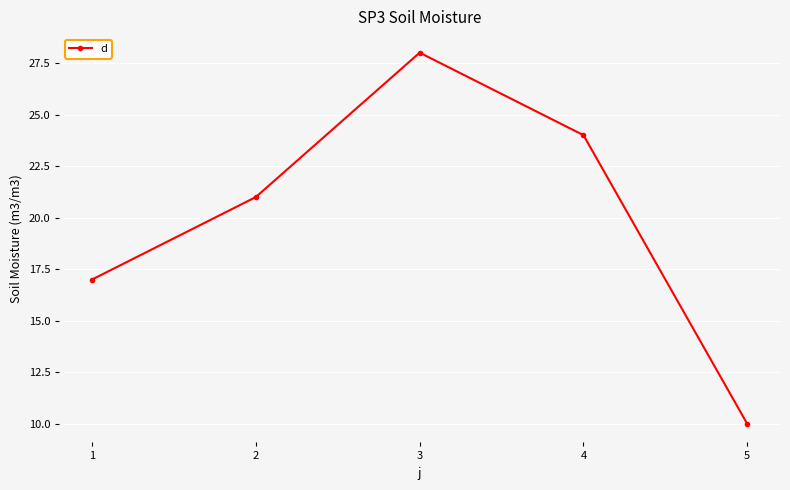

How many series are shown in this chart?

1